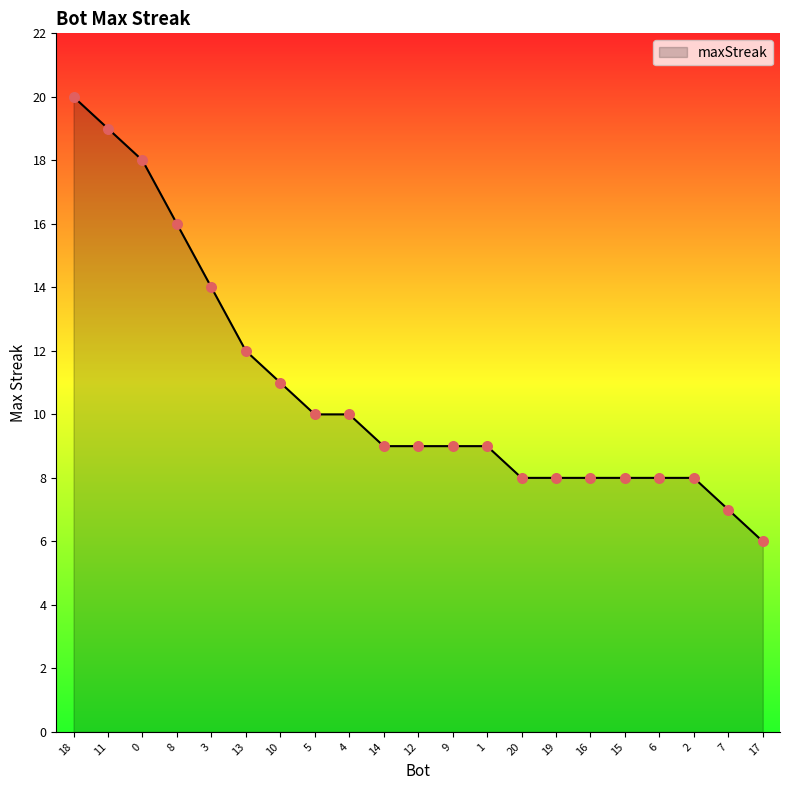

Approximately how many times larger is the value at 2 compared to 9?

0.9